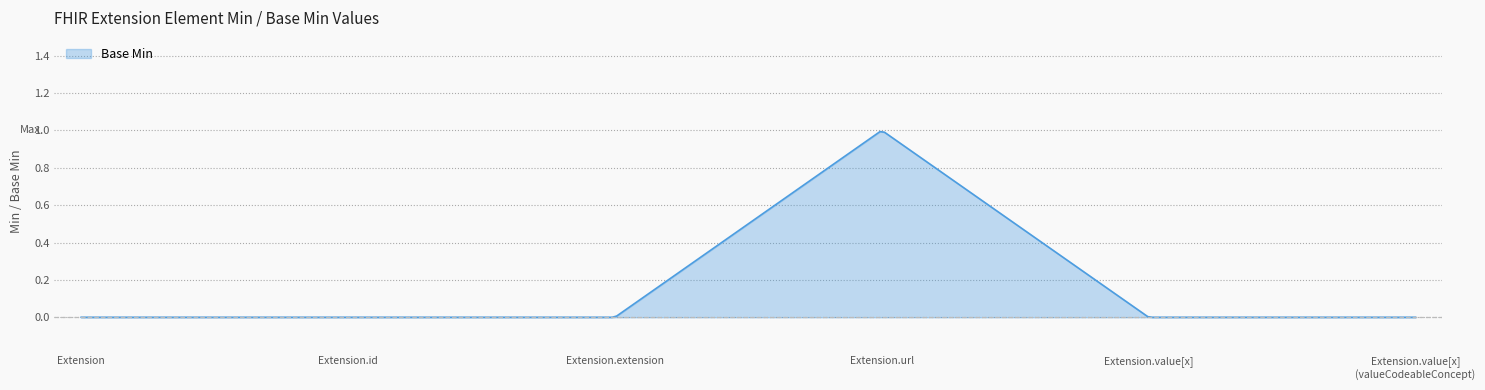

Reading right to left, extract all data points from this chart.

Extension.value[x] (valueCodeableConcept)=0	Extension.value[x]=0	Extension.url=1	Extension.extension=0	Extension.id=0	Extension=0